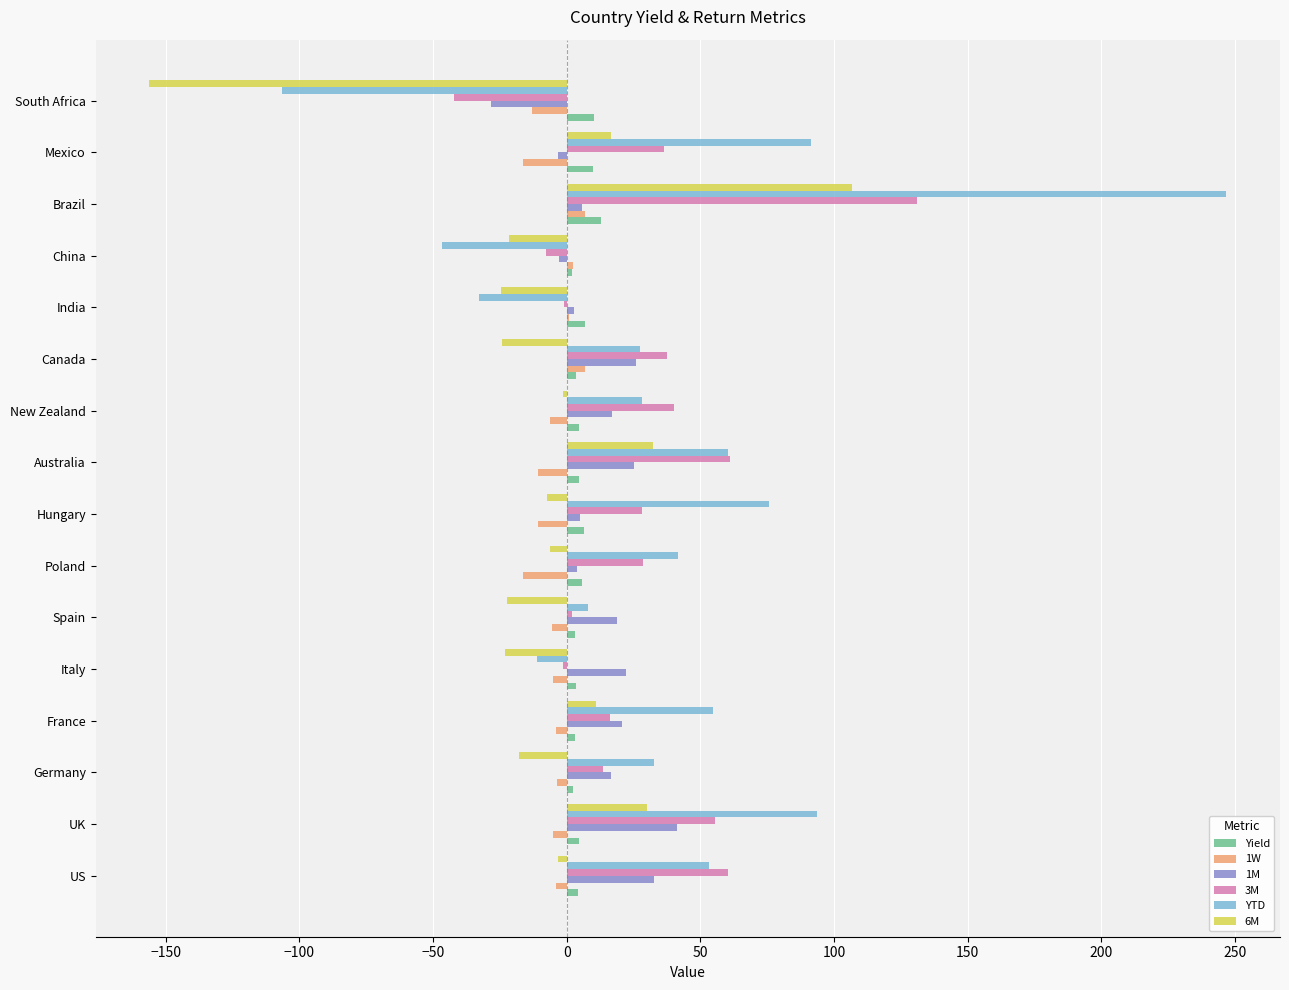

The value of YTD at France is 54.7. True or false?

True